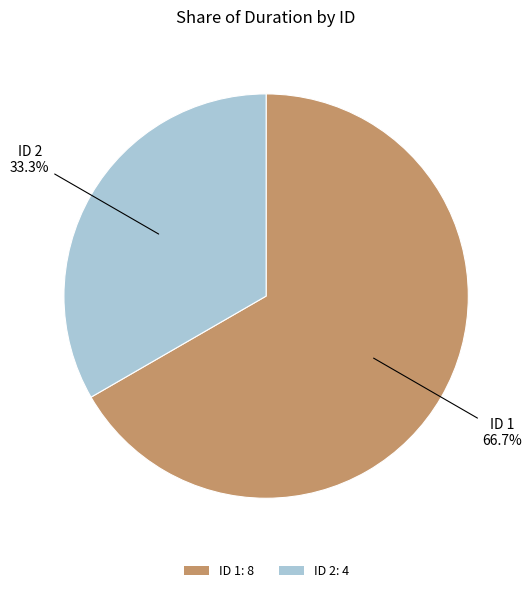

The ID 1 slice represents 67% of the pie. True or false?

True